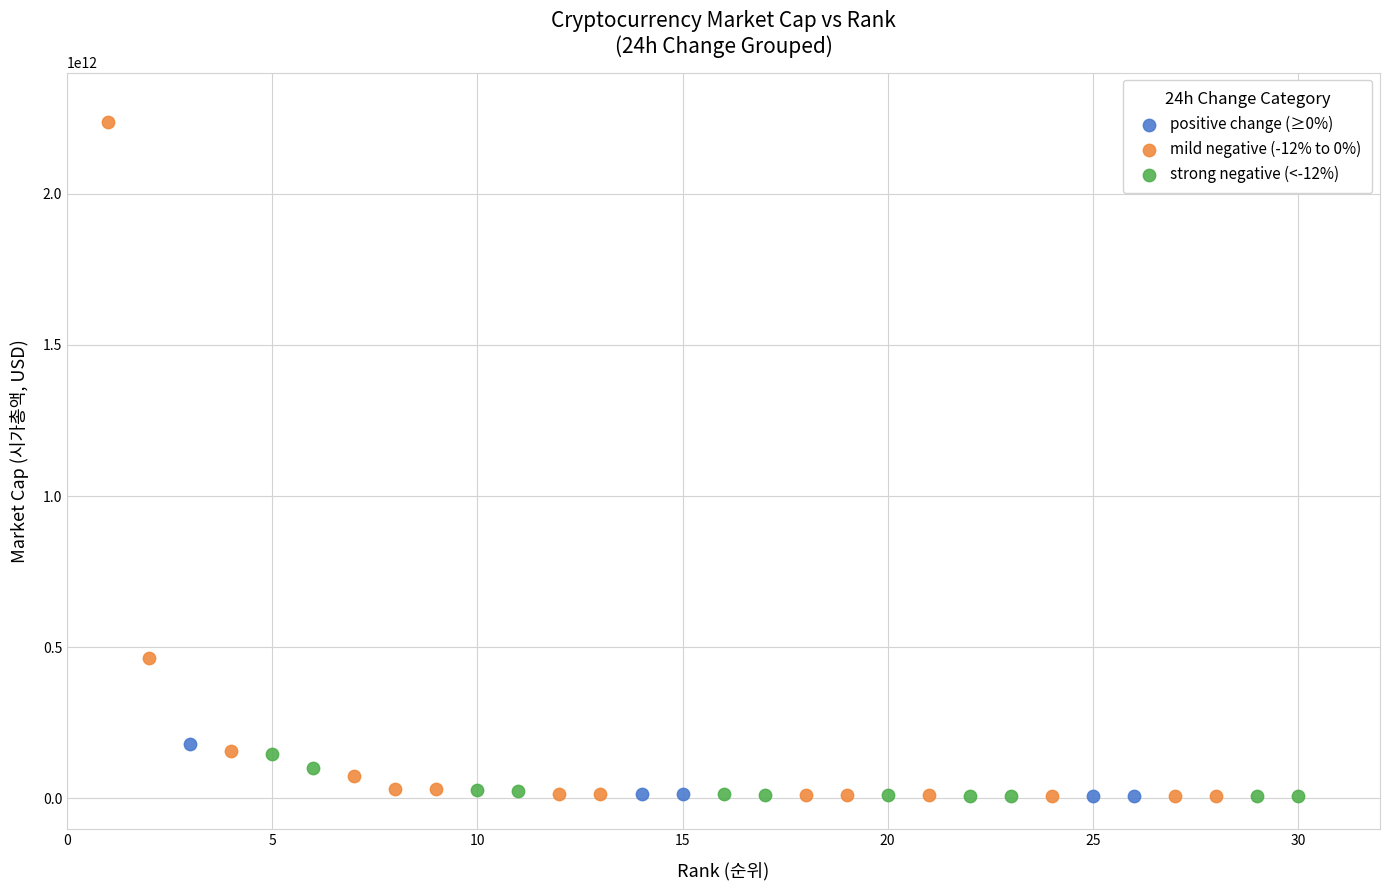

Which series contains the highest Y value?

mild negative (-12% to 0%)